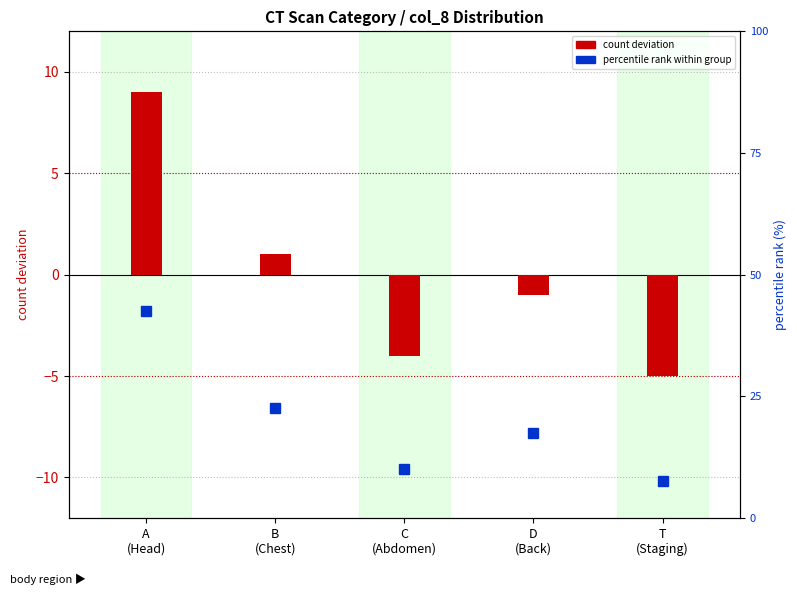

Reading right to left, transcribe all the data shown in this chart.

count (deviation from mean): -5.0	-1.0	-4.0	1.0	9.0
percentile rank: 7.5	17.5	10.0	22.5	42.5